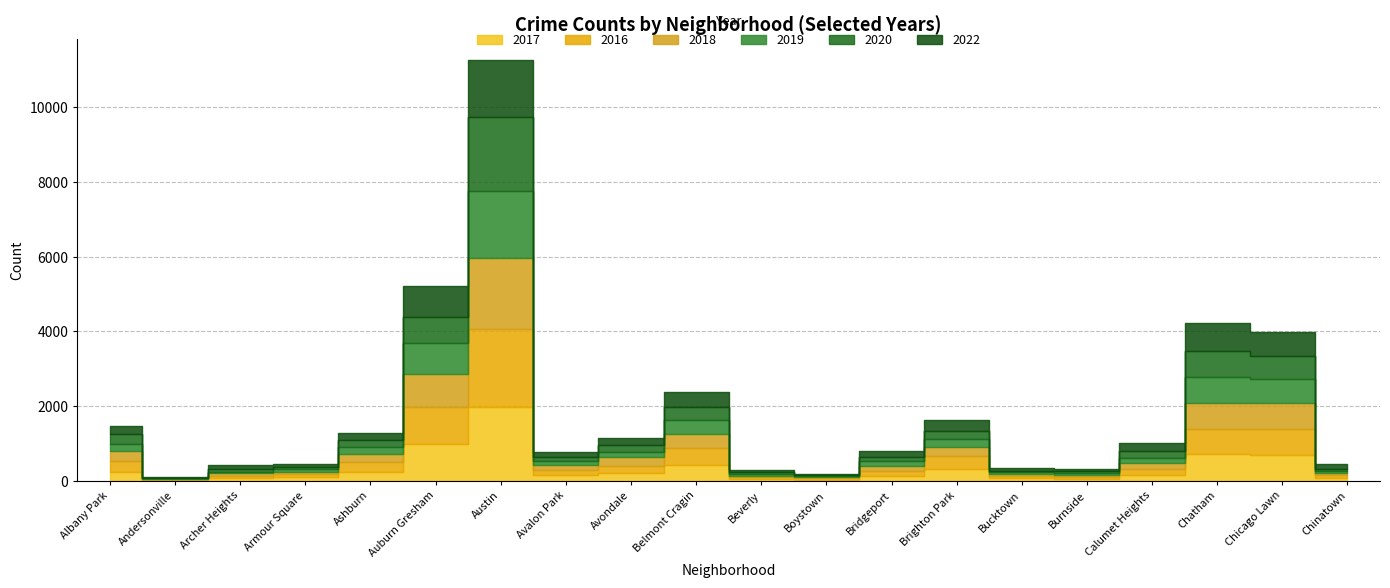

What is the label of the 2nd point from the left?

Andersonville